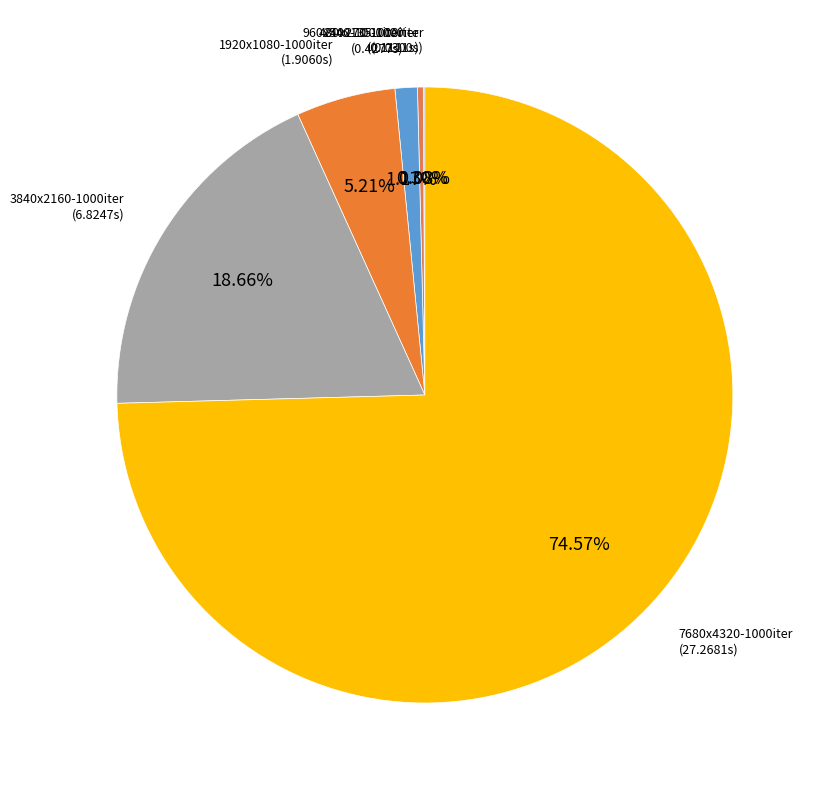

Combined, do 480x270-1000iter and 1920x1080-1000iter account for over 50%?

No